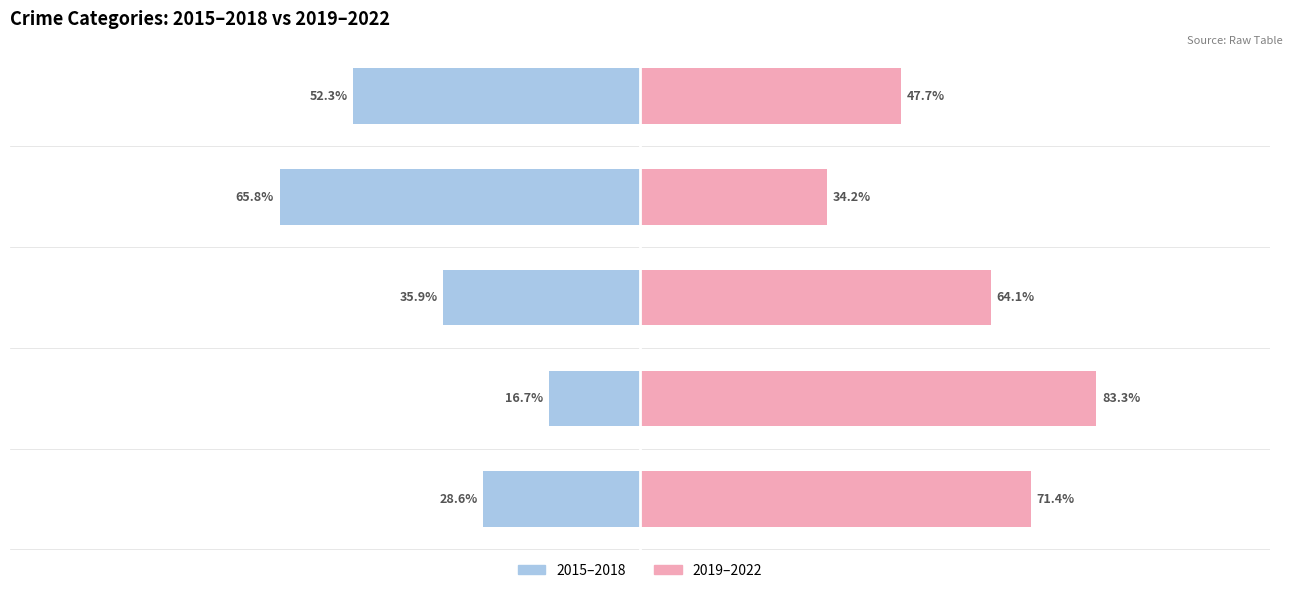

What is the difference between the maximum and minimum values in the 2019–2022 series?

49.1